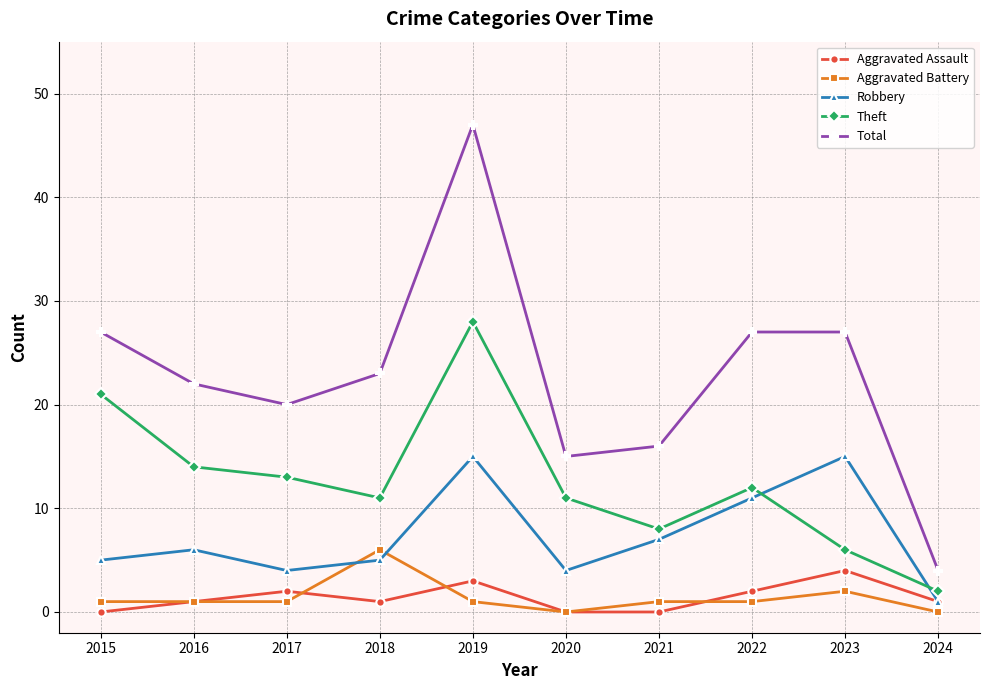

At which category does the chart reach its peak across all series?

2019